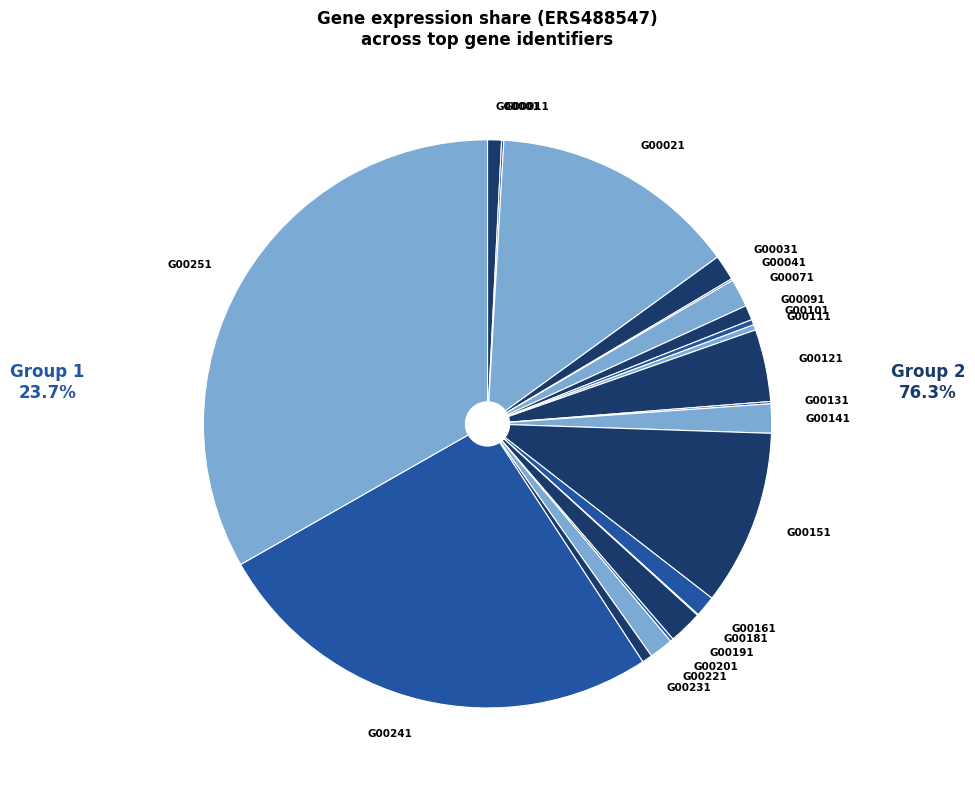

What is the largest slice in the pie chart?

G00251